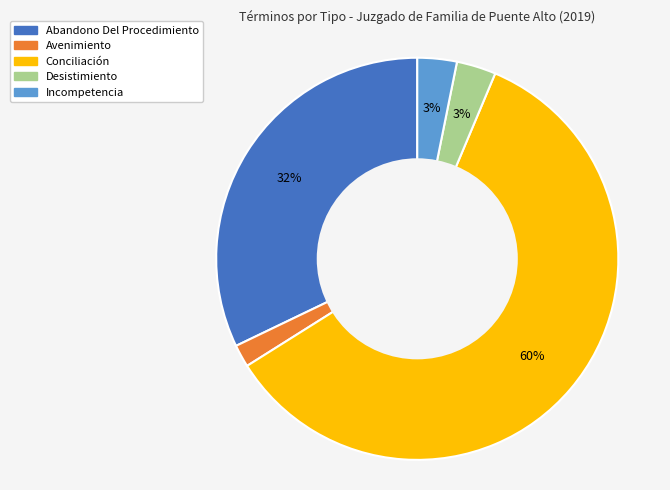

Is it true that Abandono Del Procedimiento is 23% of the pie?

False